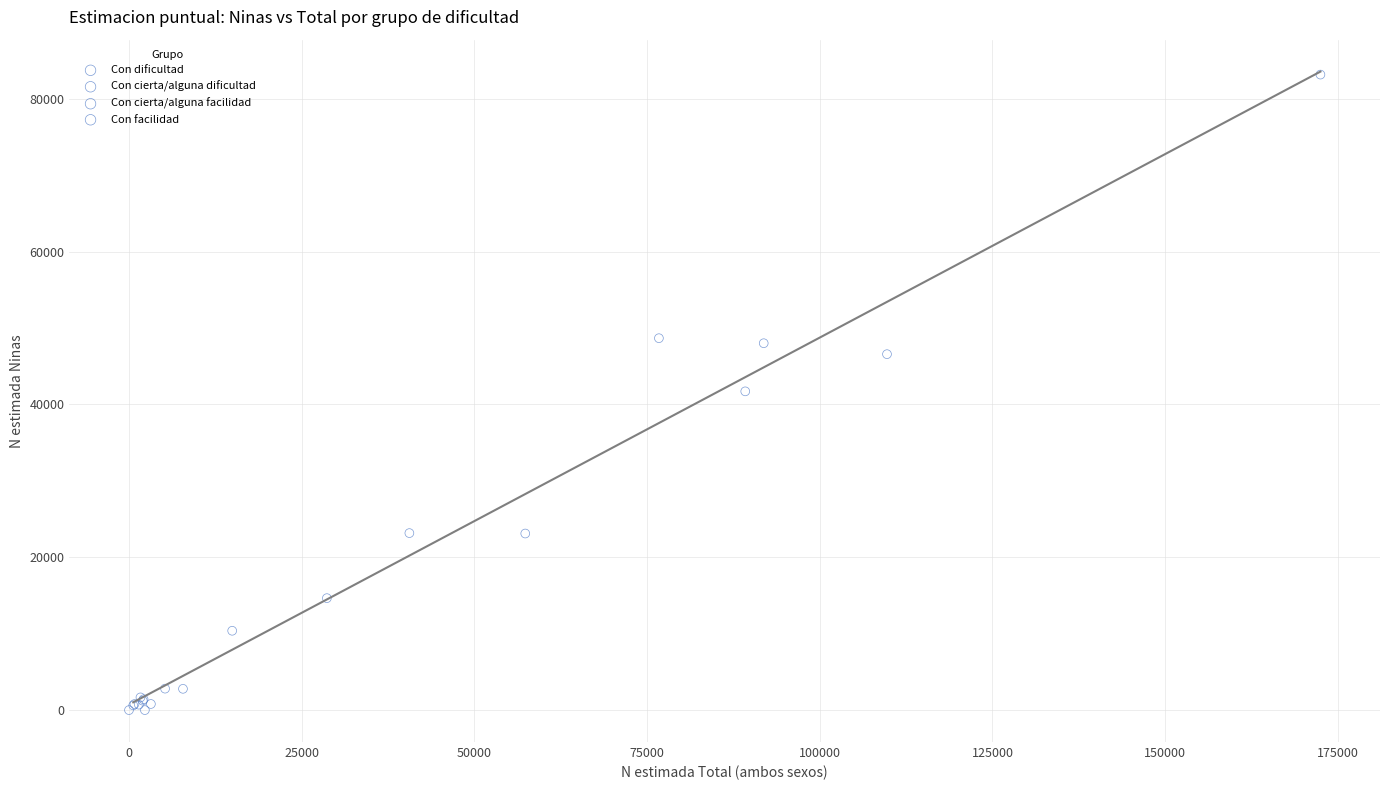

Which series contains the highest Y value?

Con dificultad